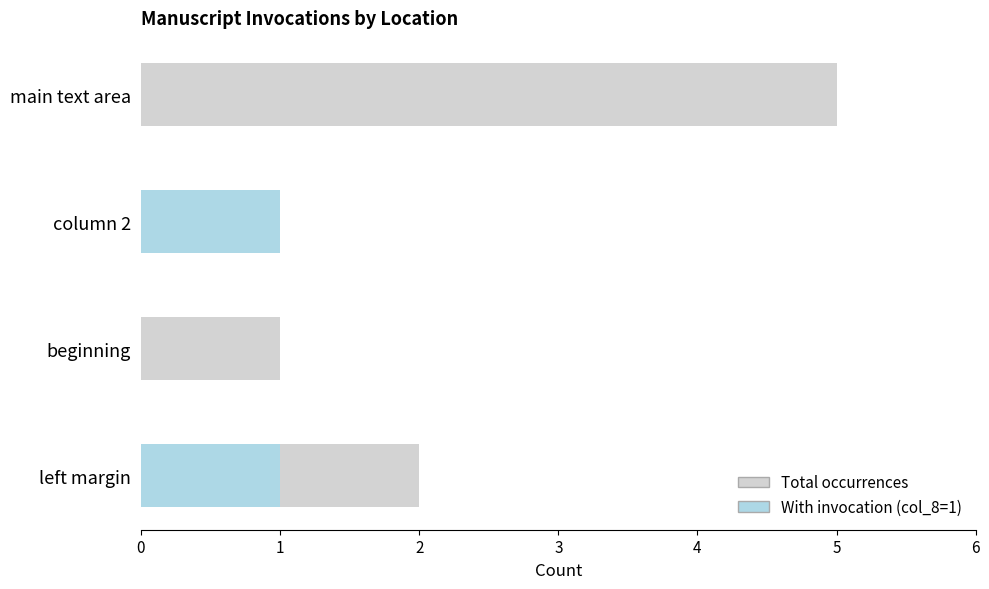

At how many categories does at least one series exceed 0?

4